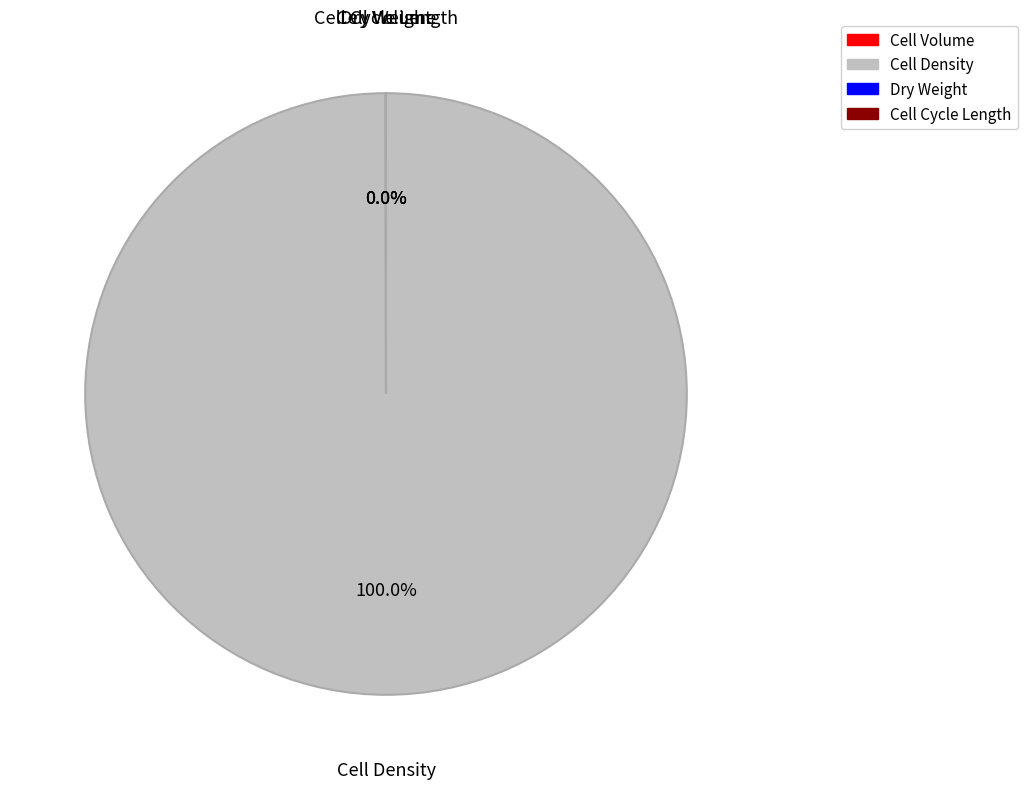

Which category has the biggest portion of the pie?

cell_density